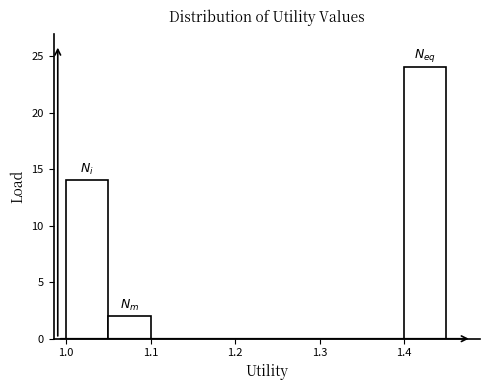

Reading left to right, list every bar in this chart as the range it spans on the x-axis followed by its height. The values are not printed on the chart, so give them approximately, as read against the axis.

1.00 to 1.05: 14
1.05 to 1.10: 2
1.10 to 1.15: 0
1.15 to 1.20: 0
1.20 to 1.25: 0
1.25 to 1.30: 0
1.30 to 1.35: 0
1.35 to 1.40: 0
1.40 to 1.45: 24